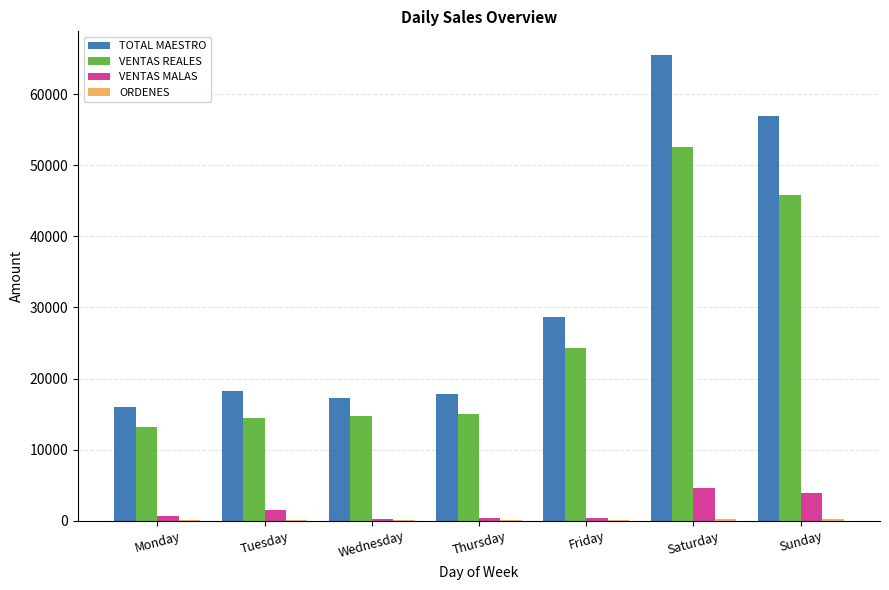

Between Tuesday and Saturday, which series saw the biggest shift?

TOTAL MAESTRO